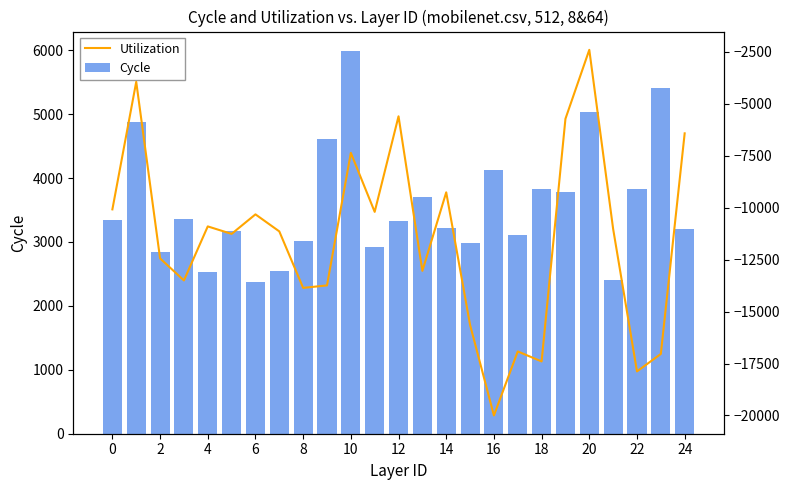

Which series has the largest total across all categories?

Cycle